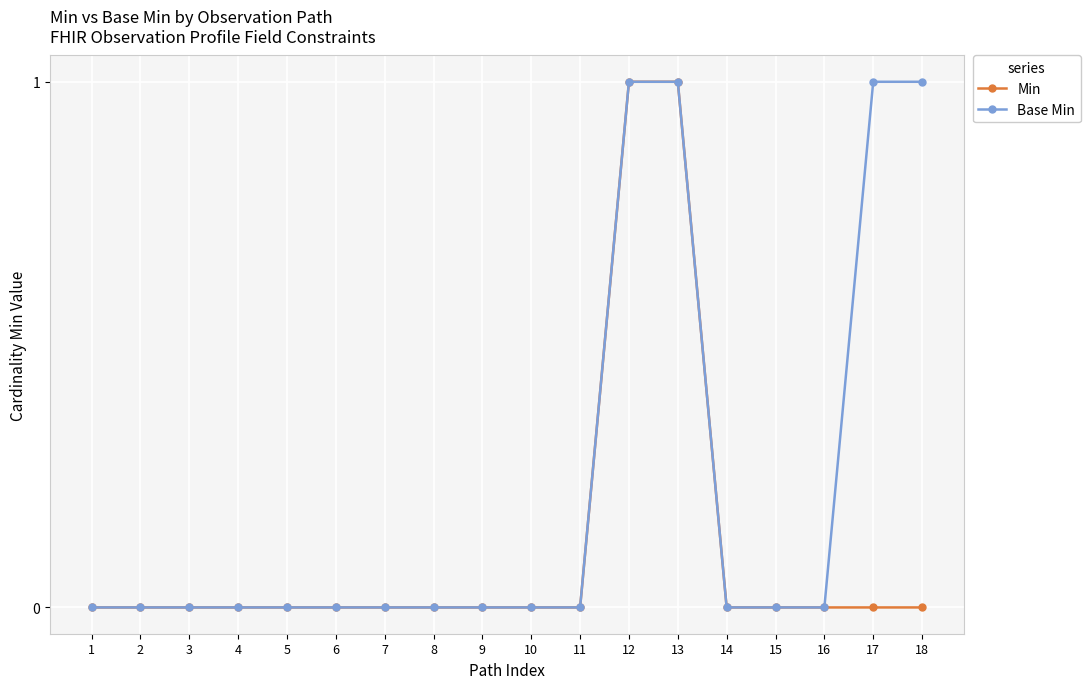

List the series in order of their overall mean, highest first.

Base Min, Min